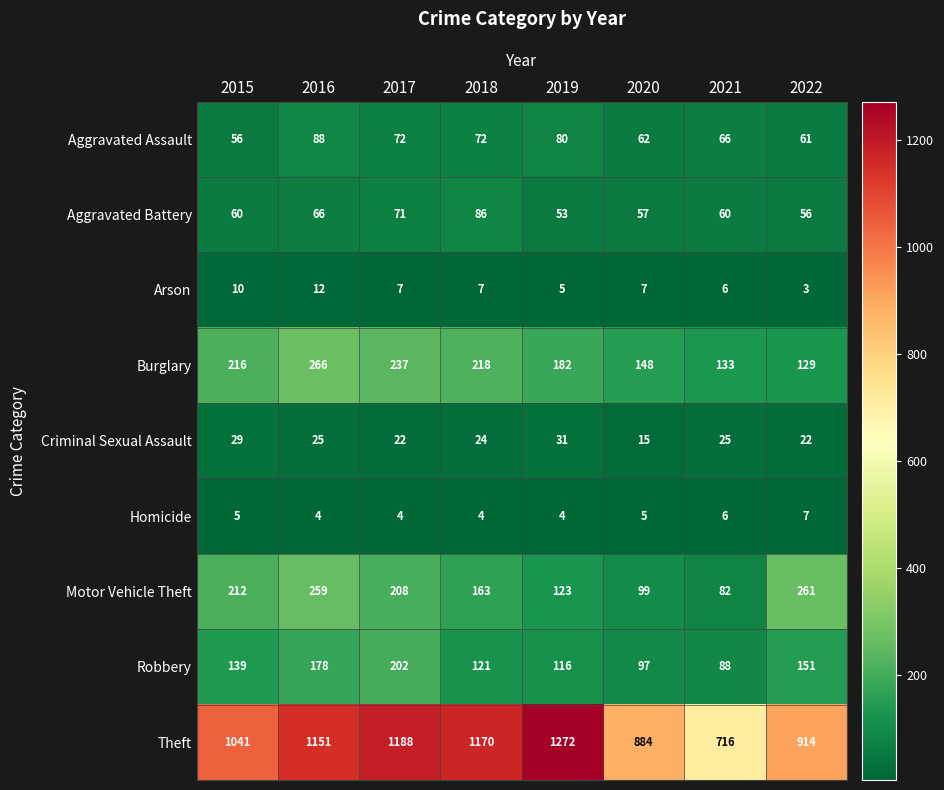

Which series changed the most between 2016 and 2020?

Theft